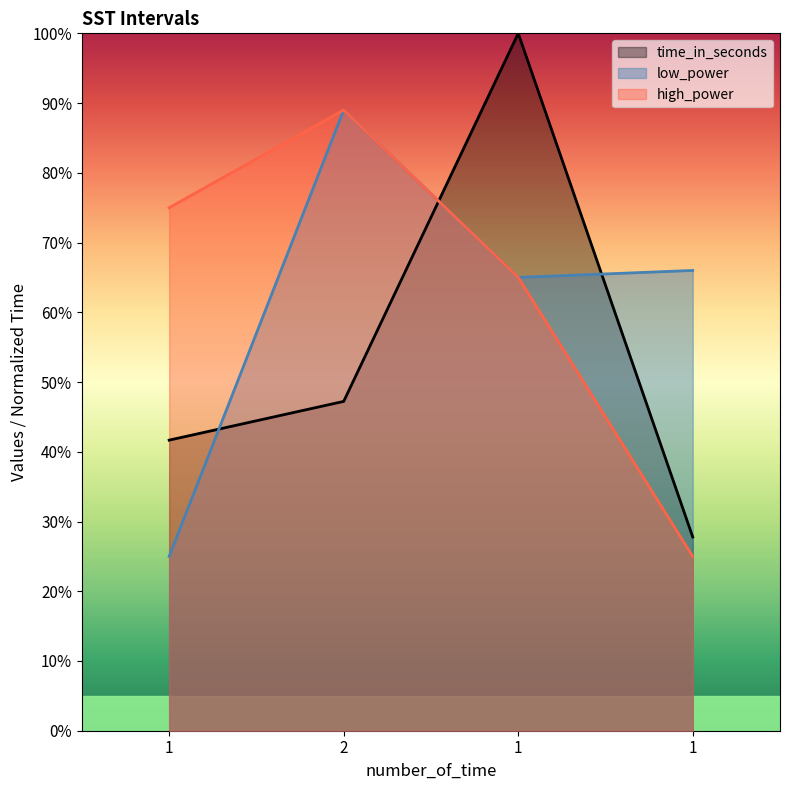

At which category does low_power reach its first local peak?

2